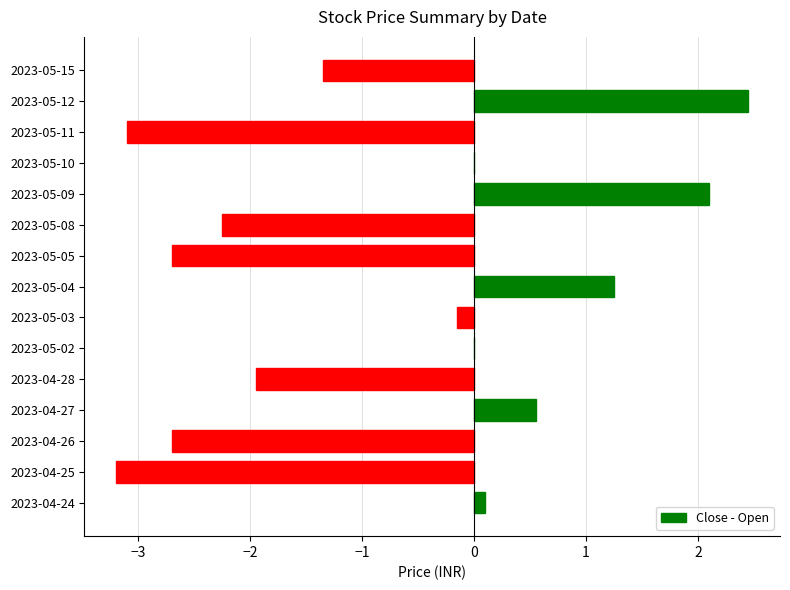

Which label corresponds to the largest value in the chart?

2023-05-12